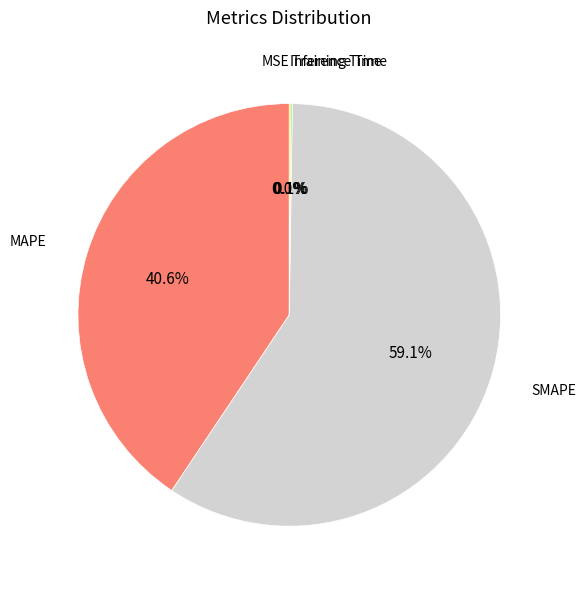

Is there any slice that represents more than half of the pie?

Yes